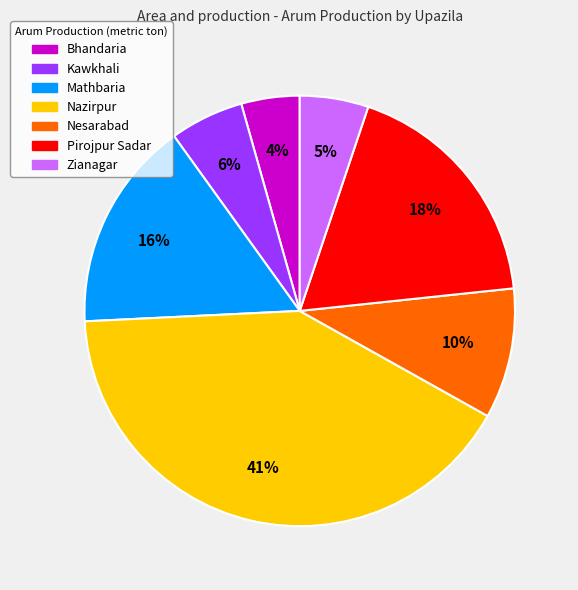

Is it true that Mathbaria is 16% of the pie?

True